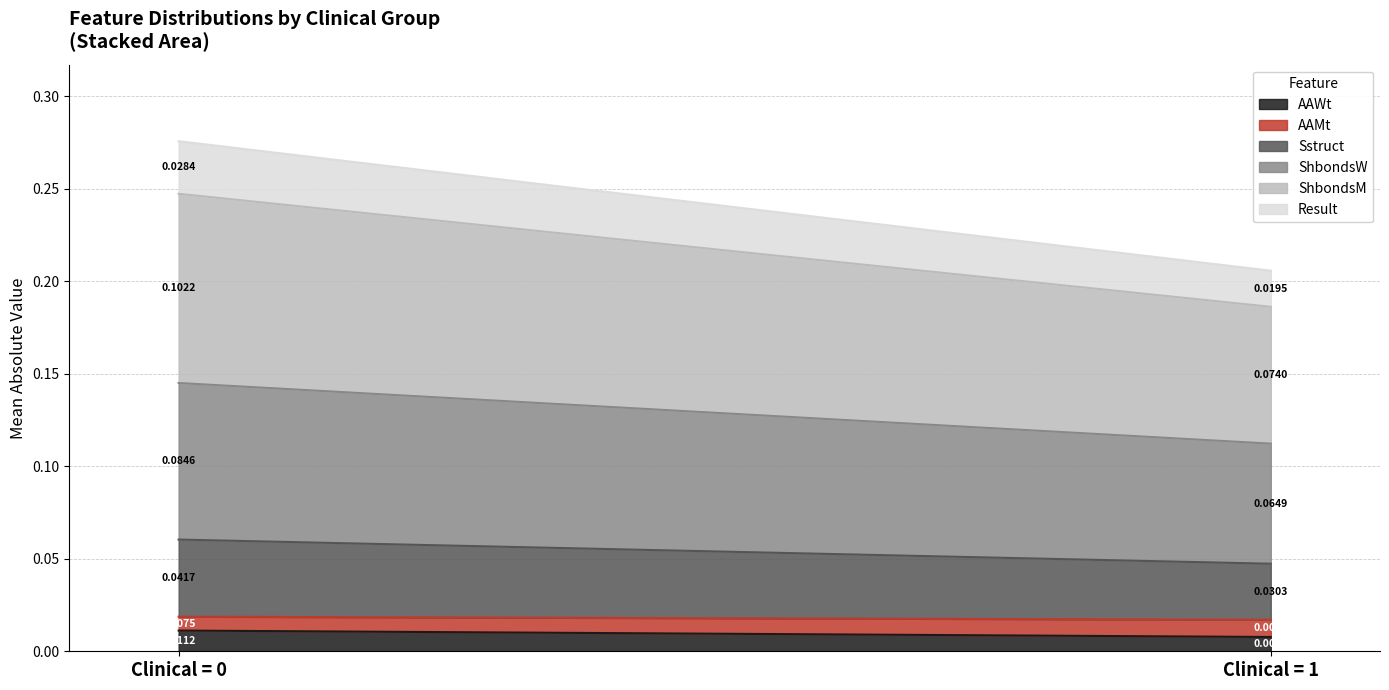

At how many categories does at least one series exceed 0?

2